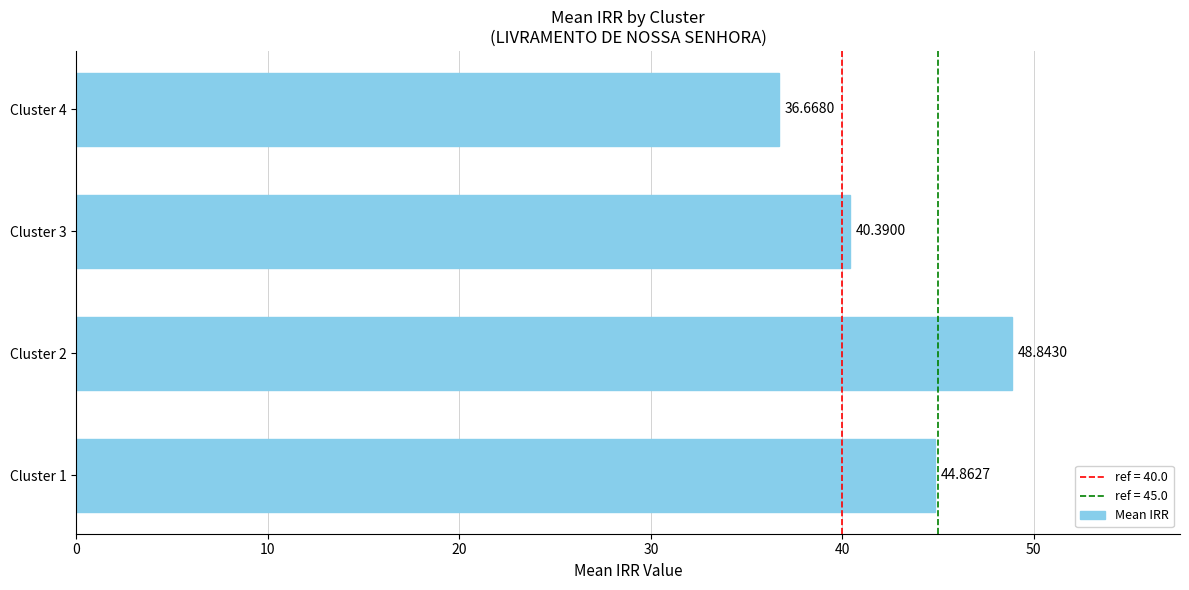

What is the minimum value shown in the chart?

36.7